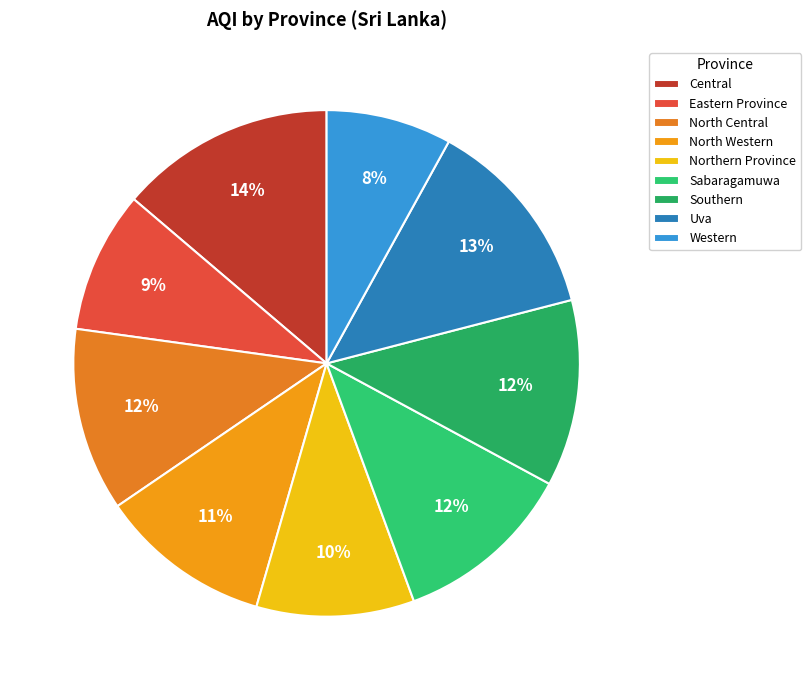

How many slices are in this pie chart?

9